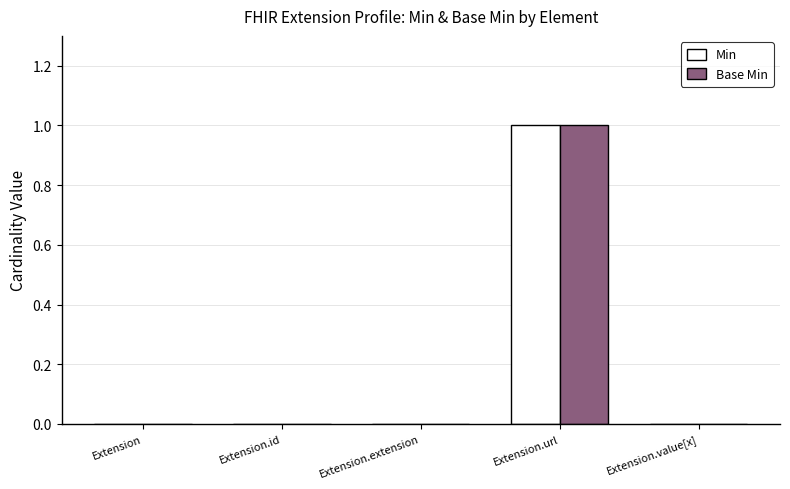

What is the difference between the Base Min values at Extension.url and Extension.id?

1